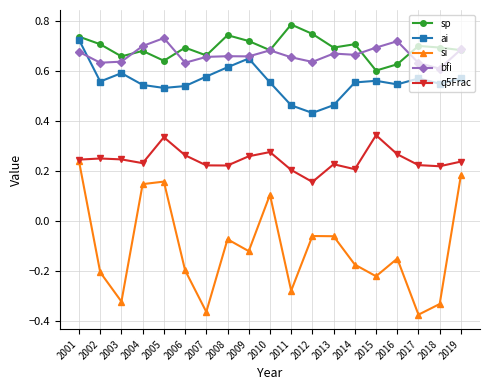

In sp, how many points are higher than both neighbors (excluding endpoints)?

6